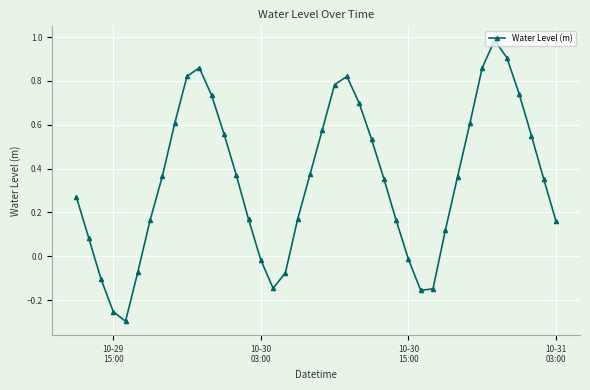

What is the sum of all values?

13.9